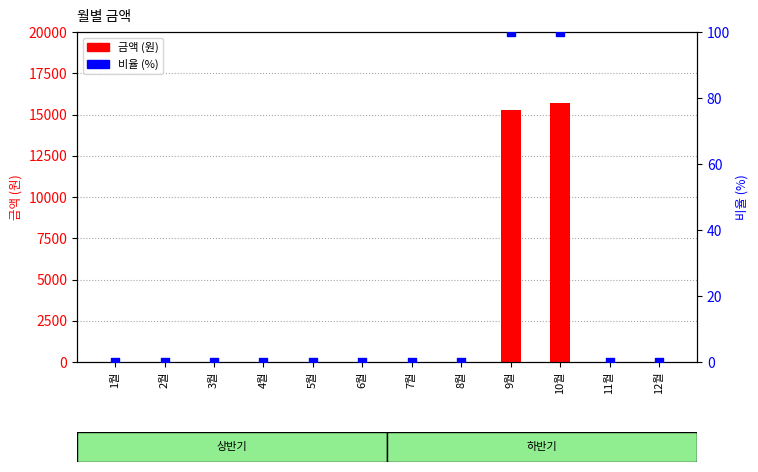

At how many categories does at least one series exceed 14167?

2